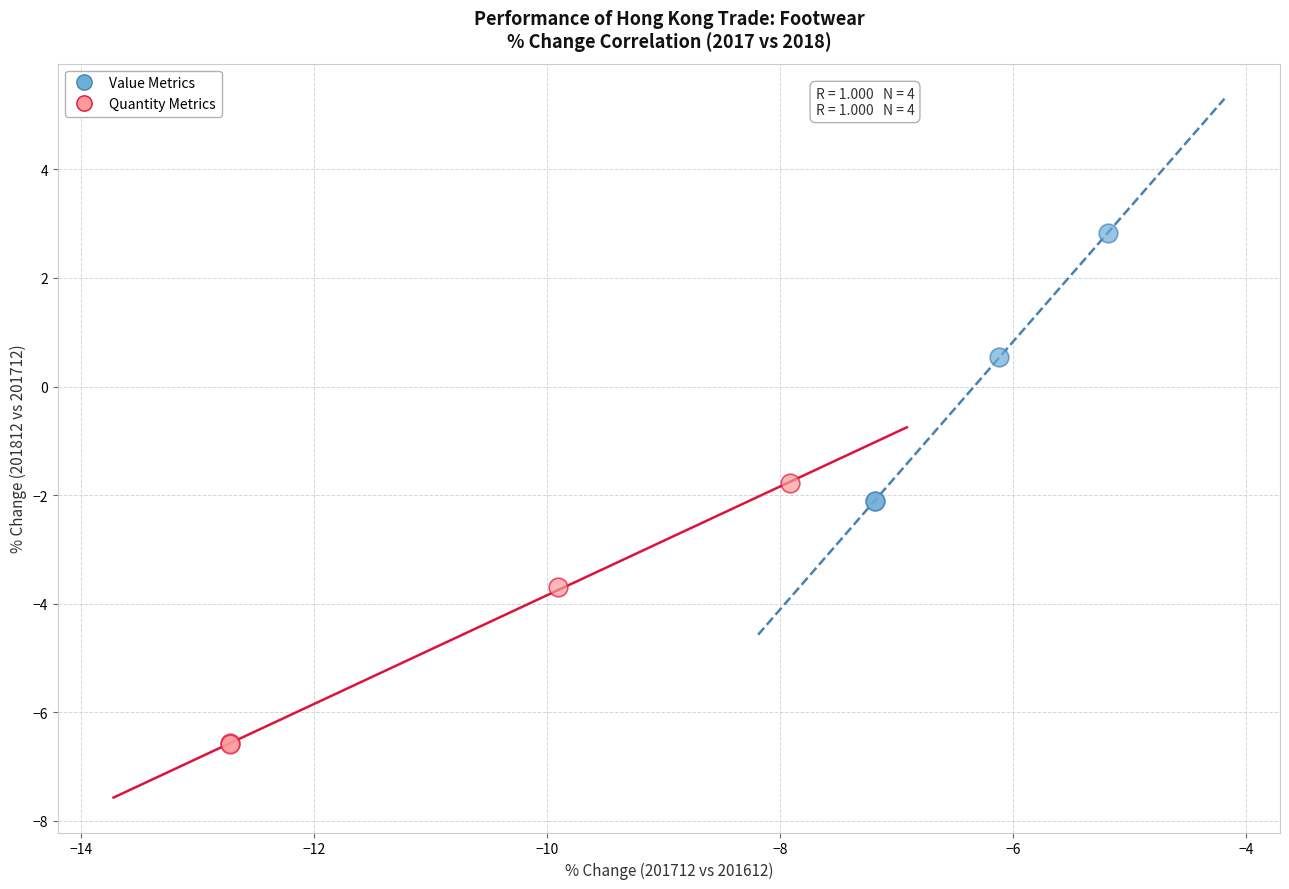

Which series reaches the minimum Y coordinate?

Quantity Metrics